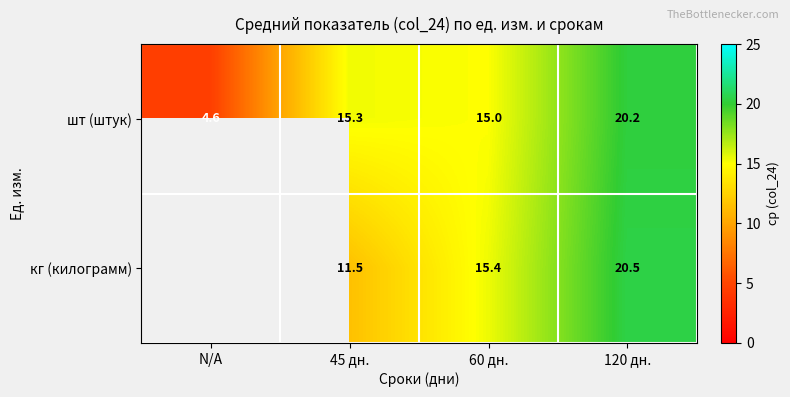

Is it true that кг (килограмм) equals 17.9 at 45 дн.?

False